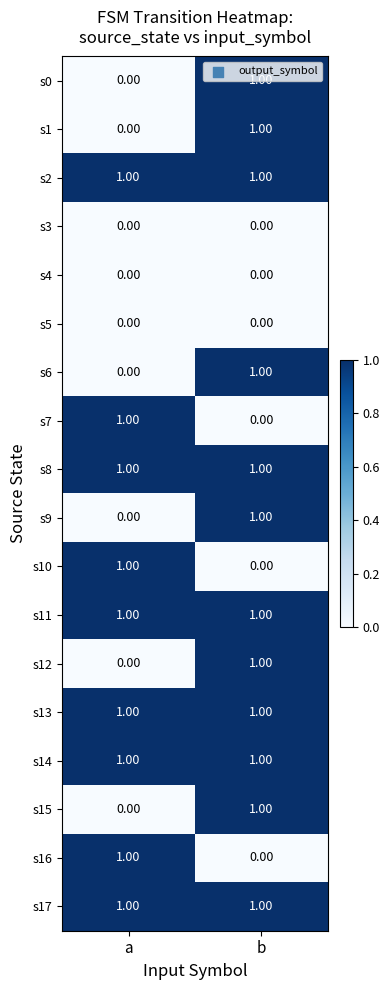

Rank the categories by s10 value from highest to lowest.

a, b